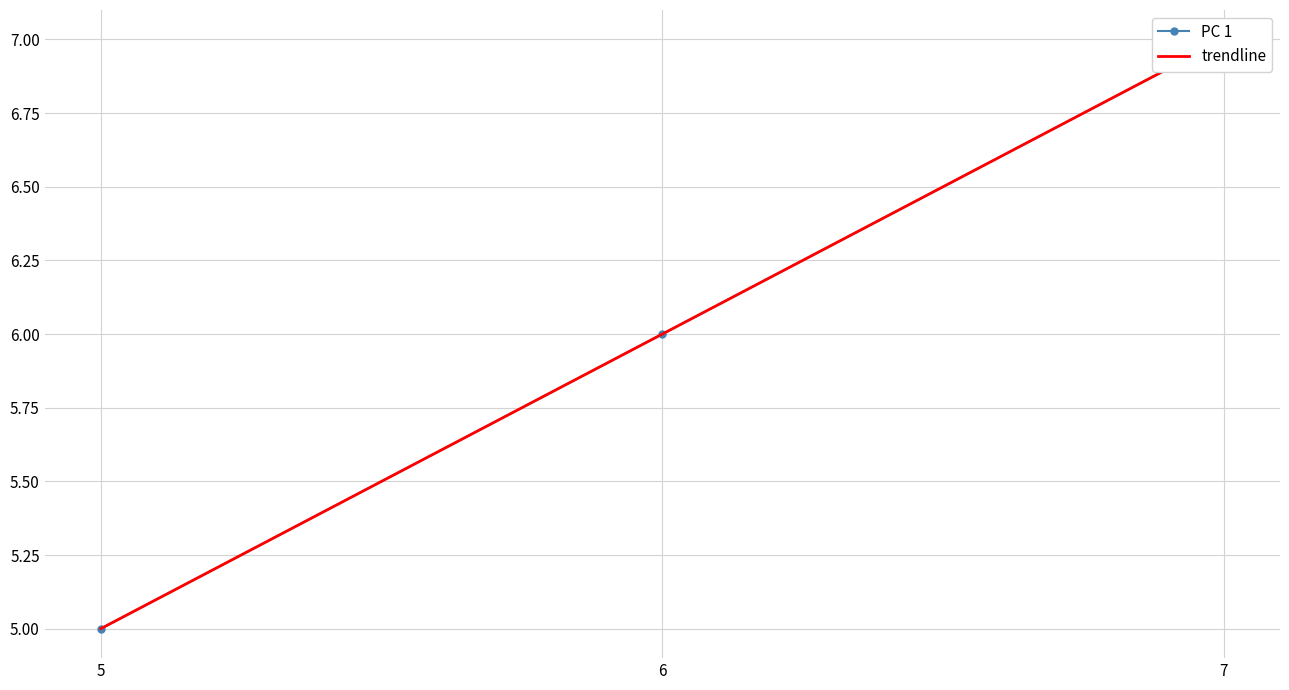

Is it true that the value at 5 is 8?

False